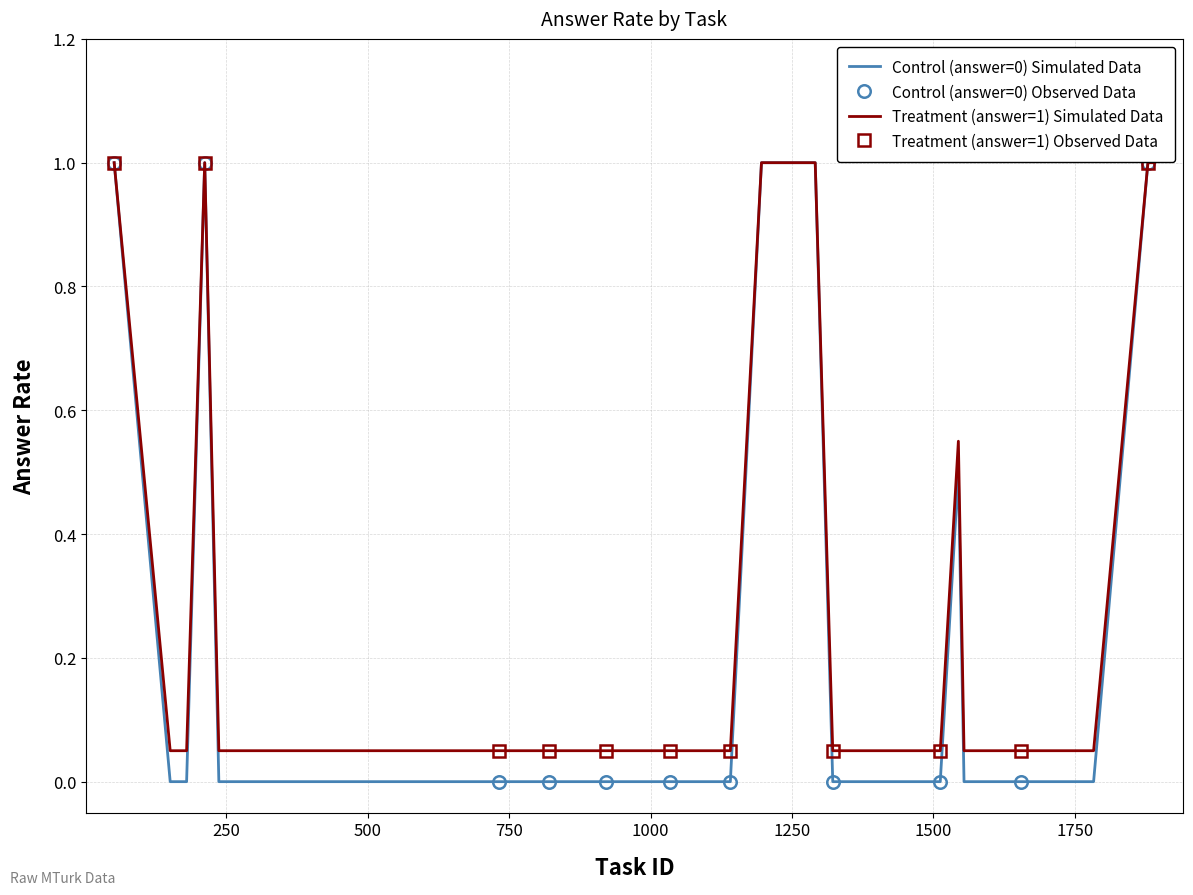

Rank the series by their average value, from highest to lowest.

answer_rate_1, answer_rate_0